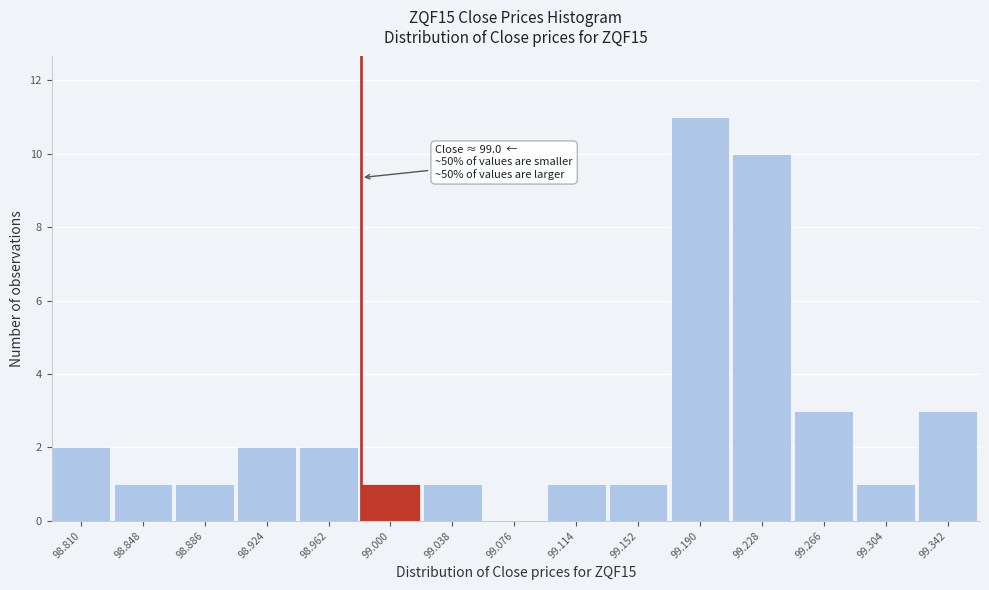

What is the maximum value shown in the chart?

11